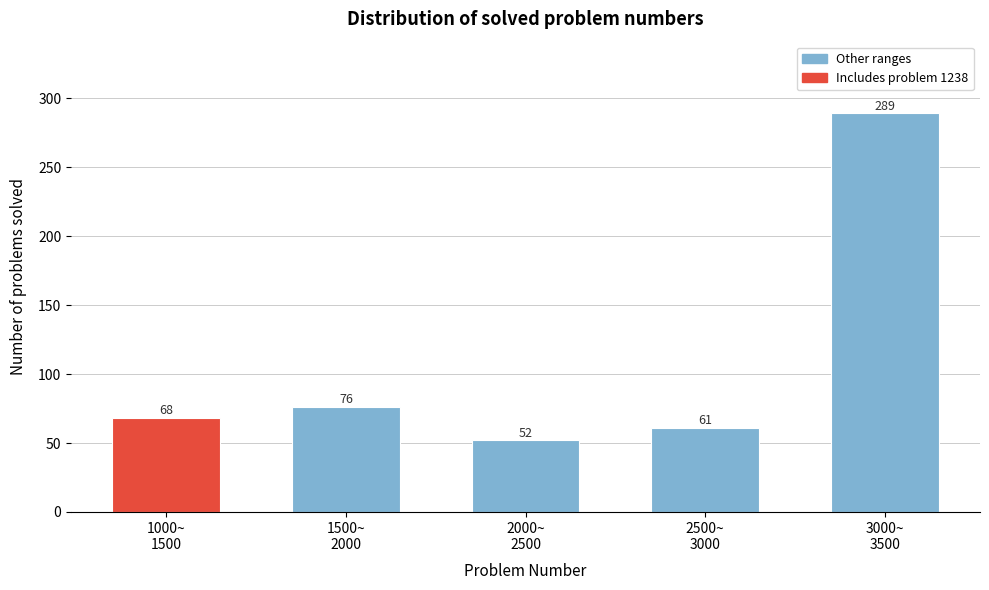

Reading left to right, transcribe all the data shown in this chart.

68	76	52	61	289